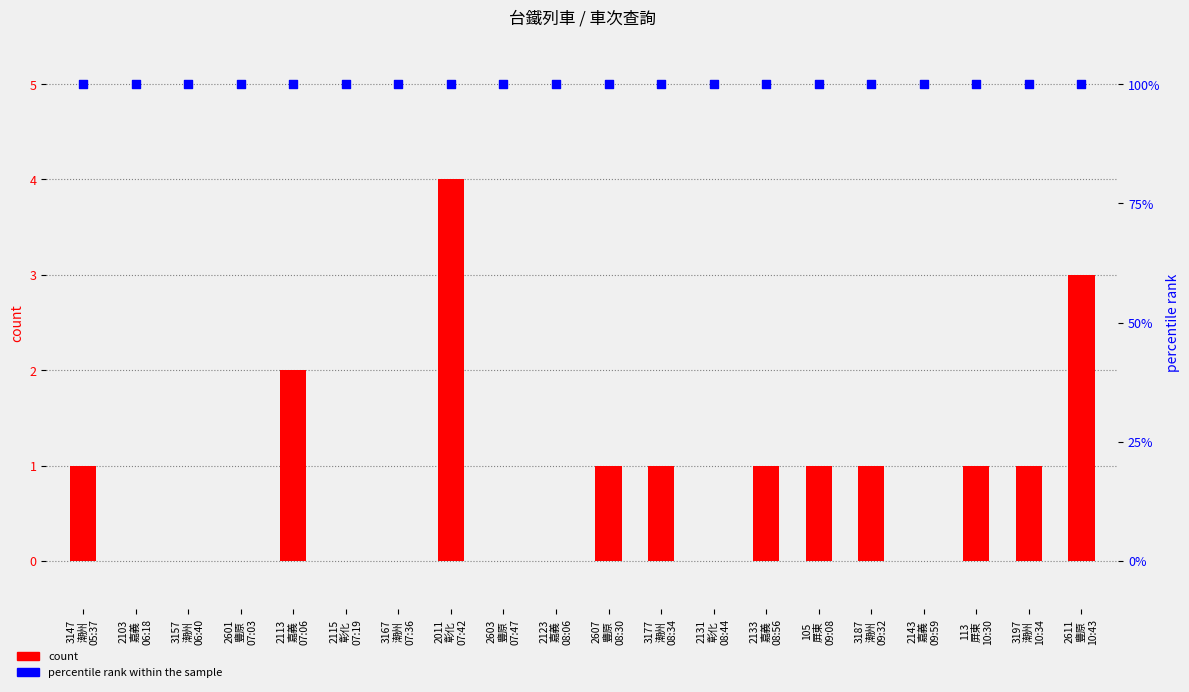

What is the total value across all series at 2607
豐原
08:30?

101